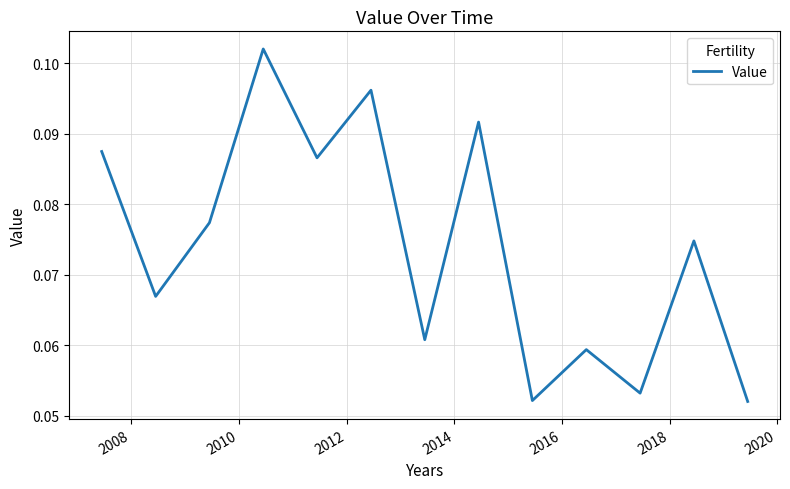

Does the chart have visible grid lines?

Yes